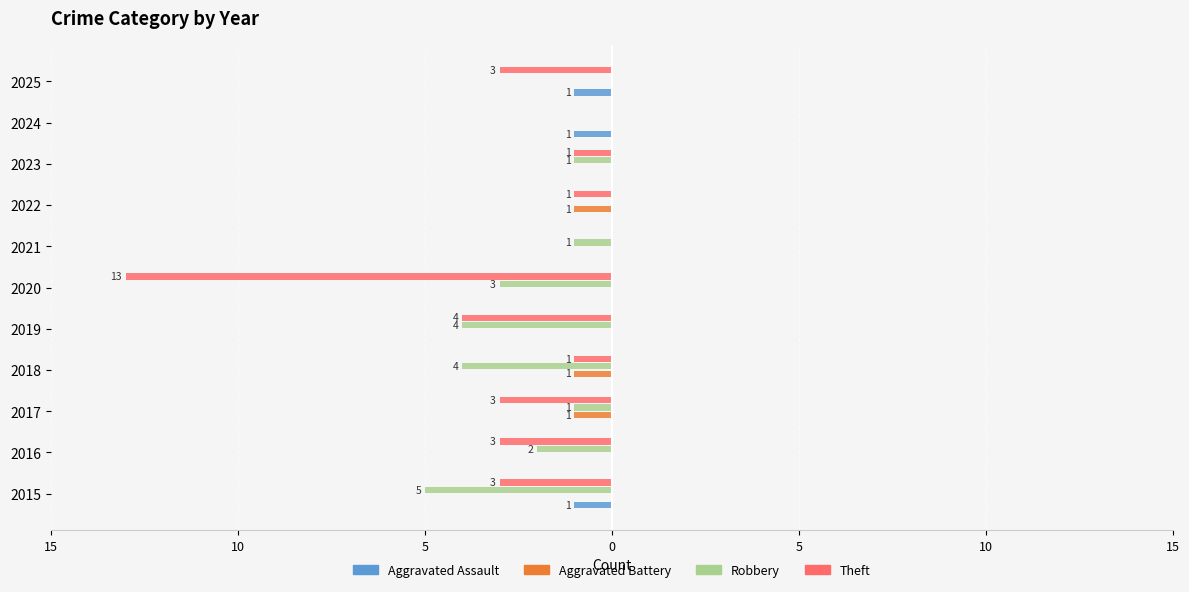

What is the sum of all Theft values?

-32